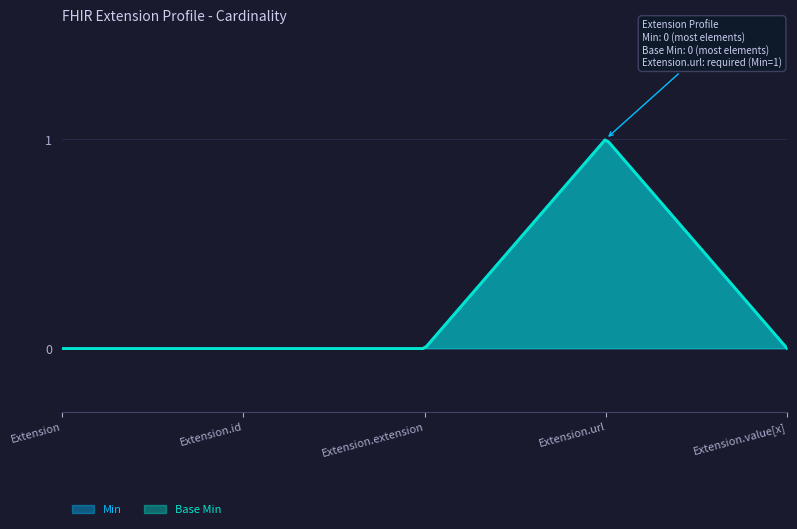

Reading left to right, what are all the values shown in this chart?

Min: Extension=0	Extension.id=0	Extension.extension=0	Extension.url=1	Extension.value[x]=0
Base Min: Extension=0	Extension.id=0	Extension.extension=0	Extension.url=1	Extension.value[x]=0